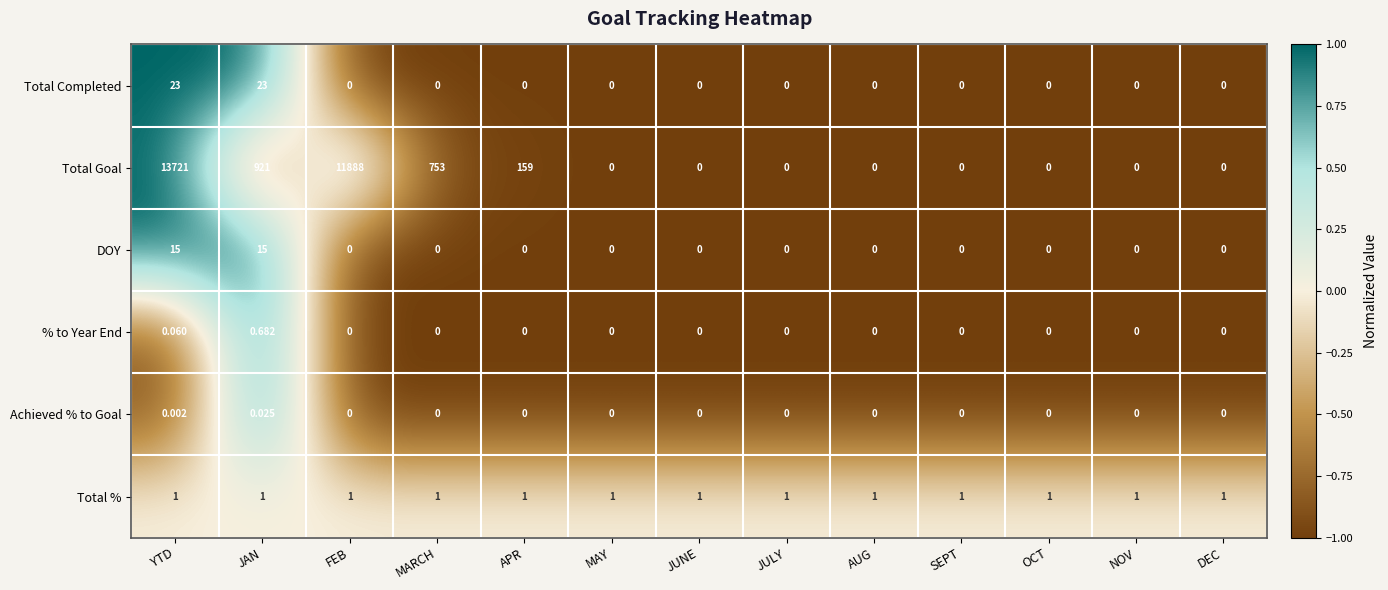

List the series in order of their peak value, lowest first.

Achieved % to Goal, % to Year End, Total %, DOY, Total Completed, Total Goal